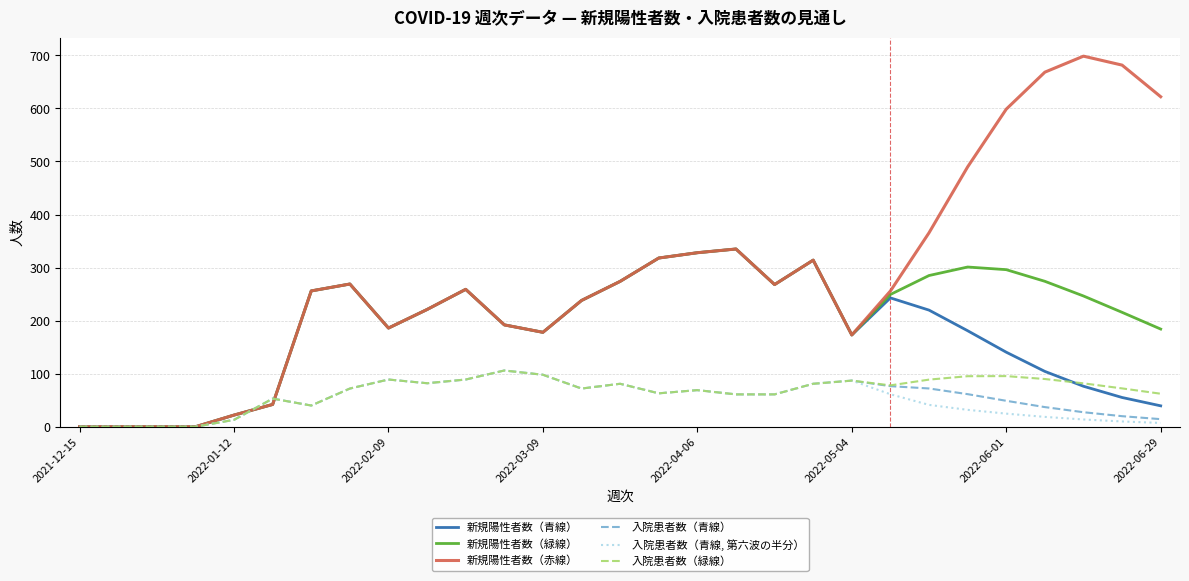

Which series has the largest range (max minus min)?

新規陽性者数（赤線）